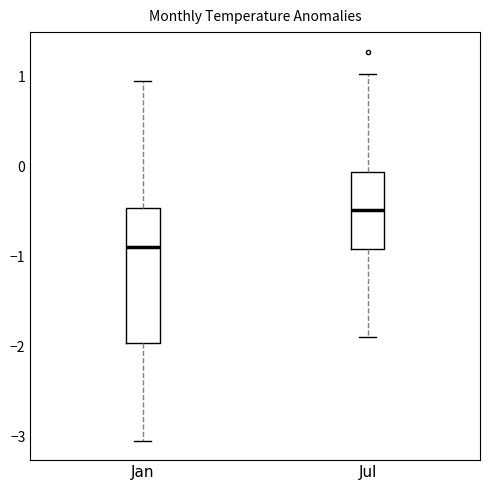

Where does the median line of the box for Jan sit on the y-axis? The values are not printed on the chart, so give them approximately, as read against the axis.

-0.9